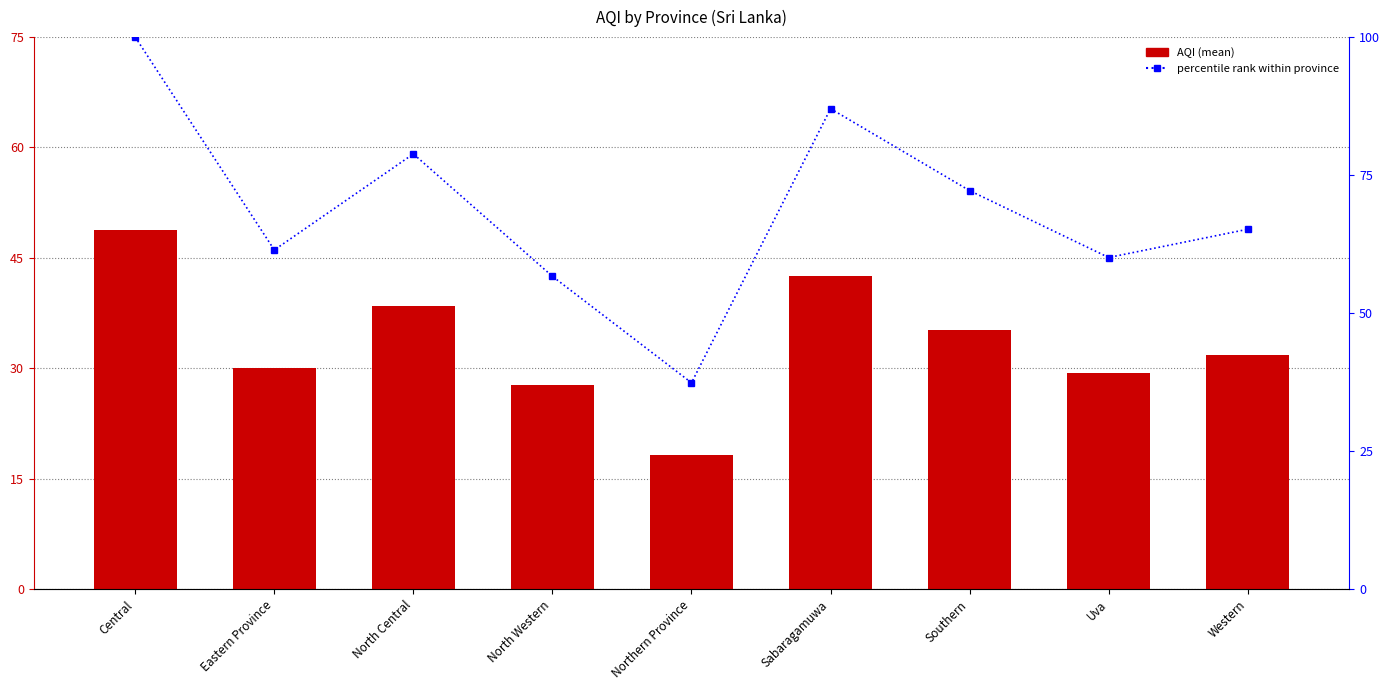

List the series in order of their overall mean, highest first.

percentile rank within province, AQI